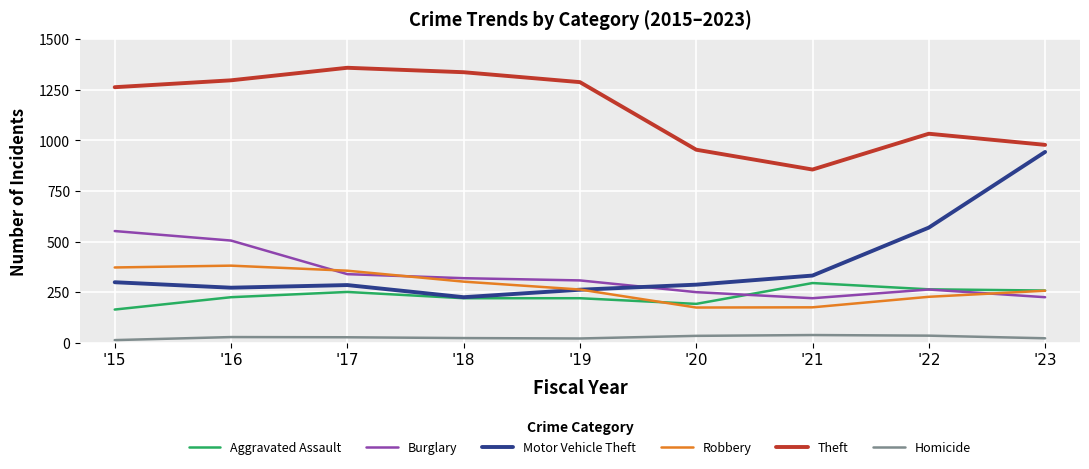

Which category has the lowest value in the Motor Vehicle Theft series?

'18